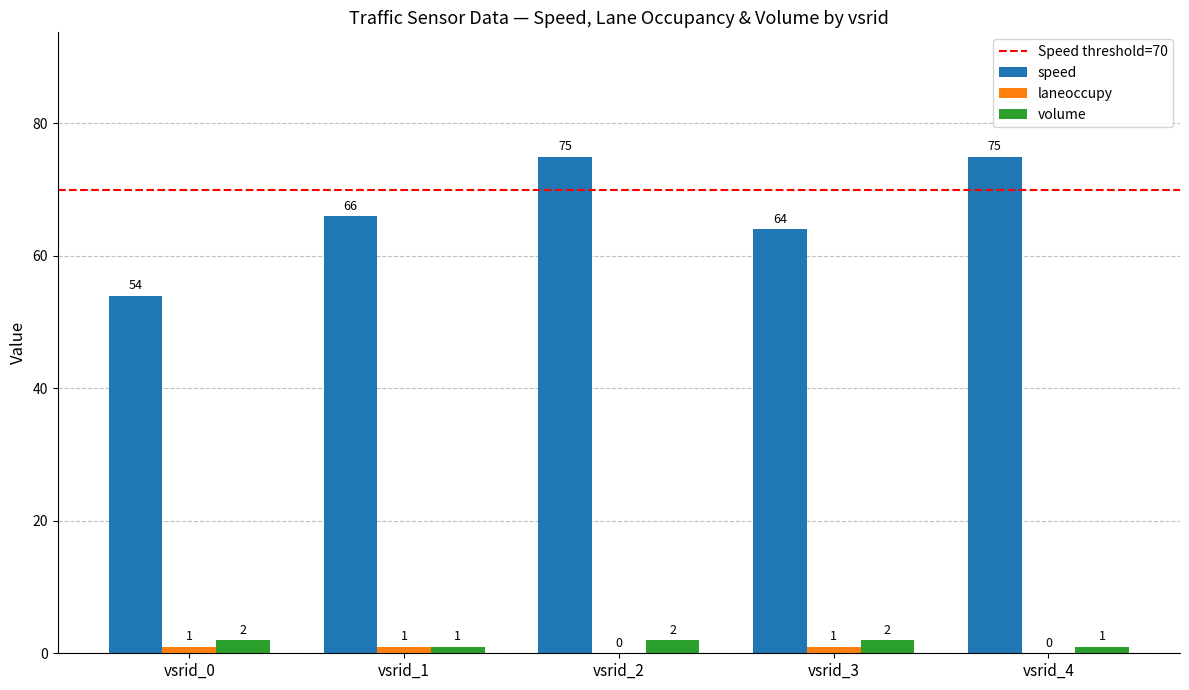

How many series are shown in this chart?

3